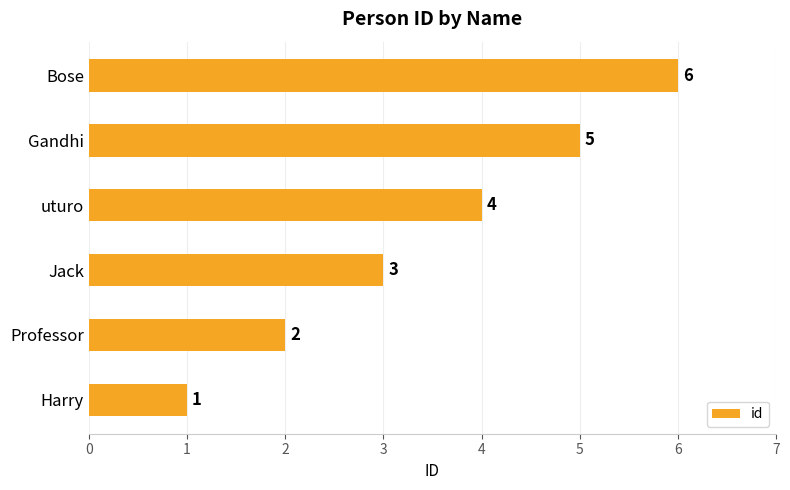

Which category has the highest value across all series?

Bose